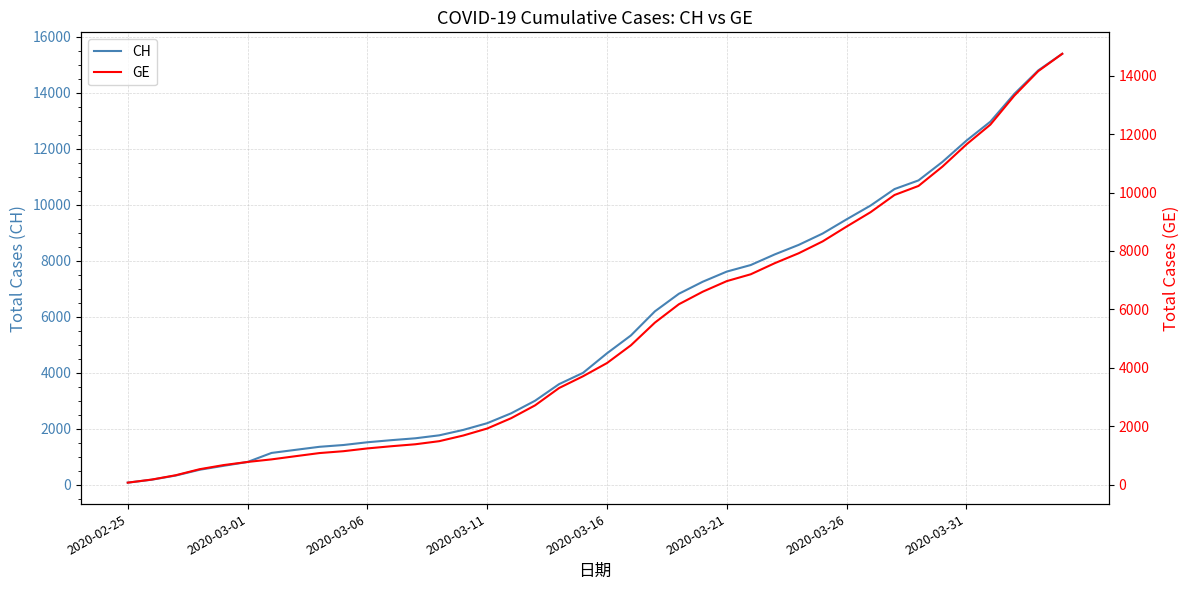

Which has a higher value, 2020-03-11 or 2020-03-26?

2020-03-26